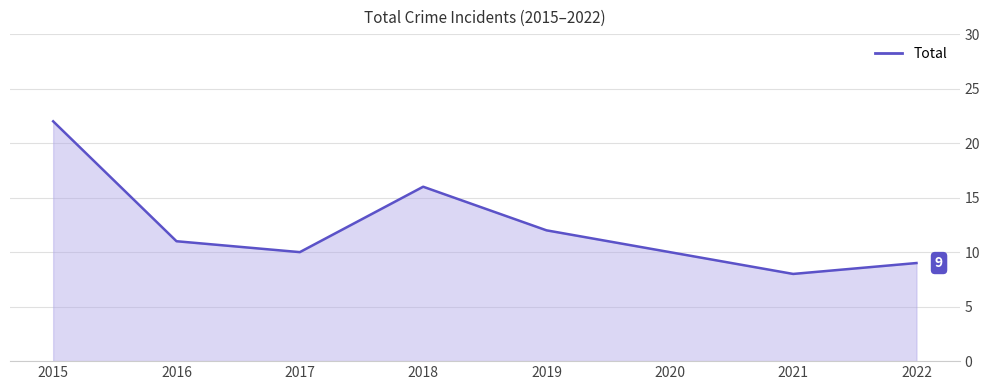

Approximately how many times larger is the value at 2022 compared to 2019?

0.8